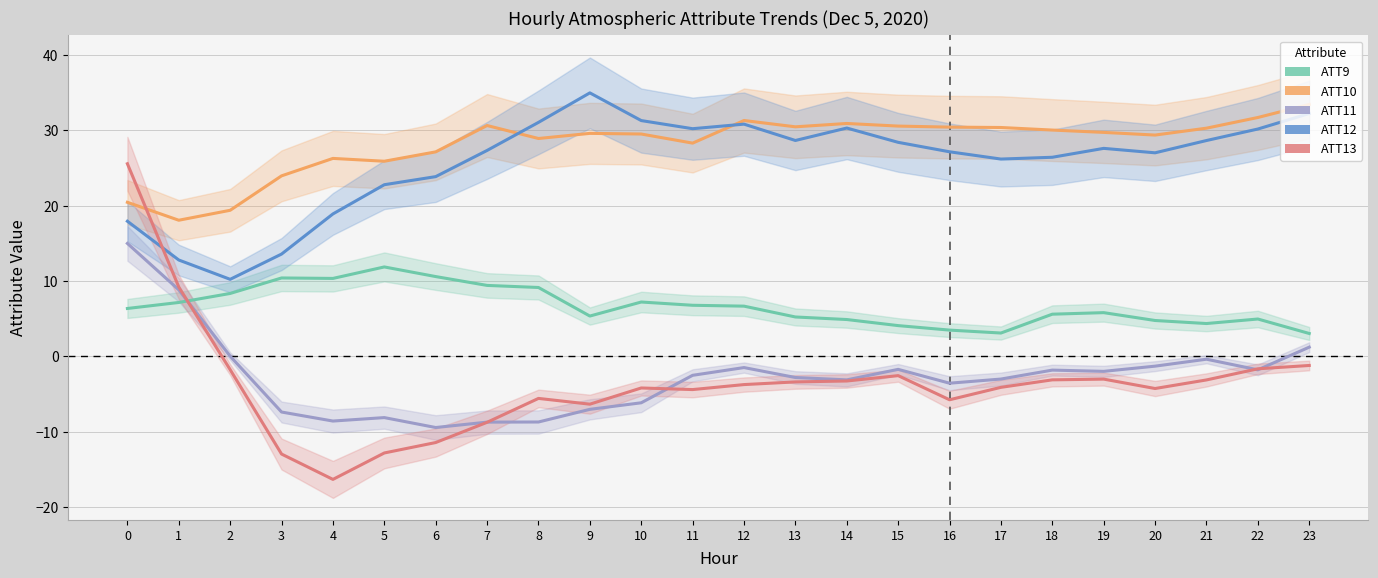

Reading right to left, extract all data points from this chart.

ATT9: 3.0	5.0	4.4	4.8	5.8	5.6	3.1	3.5	4.1	4.9	5.2	6.7	6.8	7.2	5.4	9.1	9.4	10.6	11.9	10.3	10.4	8.4	7.2	6.4
ATT10: 33.4	31.7	30.3	29.4	29.7	30.0	30.4	30.4	30.6	30.9	30.5	31.3	28.3	29.5	29.6	28.9	30.6	27.1	25.9	26.3	24.0	19.4	18.1	20.4
ATT11: 1.2	-1.8	-0.4	-1.3	-2.0	-1.8	-3.0	-3.6	-1.7	-3.1	-2.8	-1.5	-2.5	-6.2	-7.0	-8.7	-8.7	-9.4	-8.1	-8.6	-7.4	0.0	8.8	15.0
ATT12: 32.2	30.2	28.6	27.0	27.6	26.4	26.2	27.1	28.4	30.3	28.6	30.8	30.2	31.3	35.0	31.1	27.3	23.9	22.8	18.9	13.6	10.2	12.8	17.9
ATT13: -1.2	-1.6	-3.1	-4.3	-3.0	-3.1	-4.1	-5.8	-2.5	-3.3	-3.4	-3.7	-4.4	-4.2	-6.3	-5.6	-8.7	-11.4	-12.8	-16.3	-13.0	-1.8	9.2	25.6